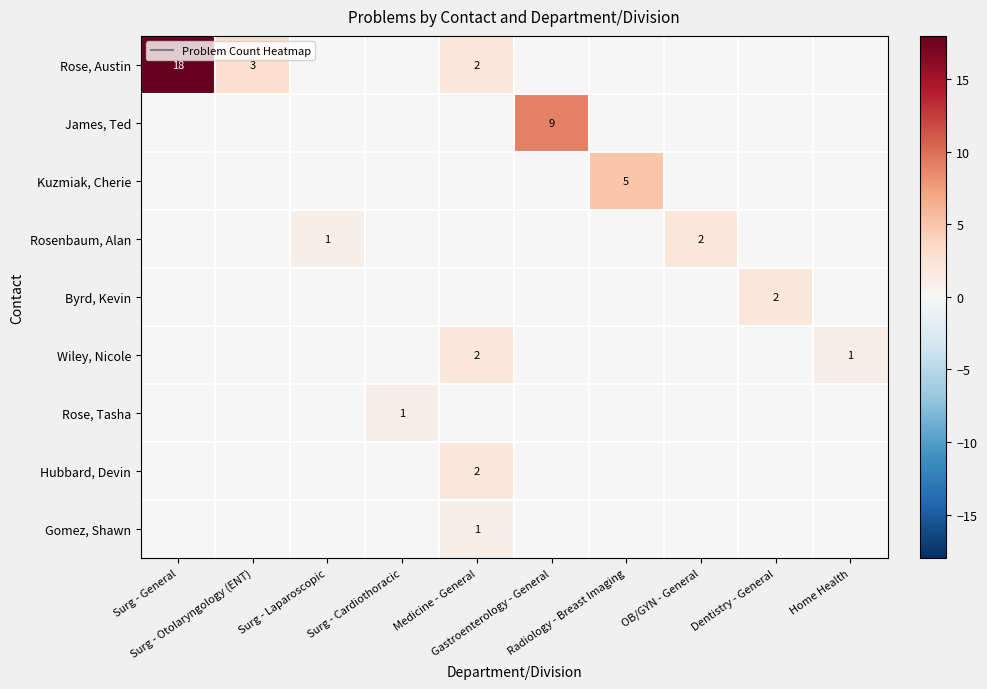

What is the highest value of the James, Ted series?

9